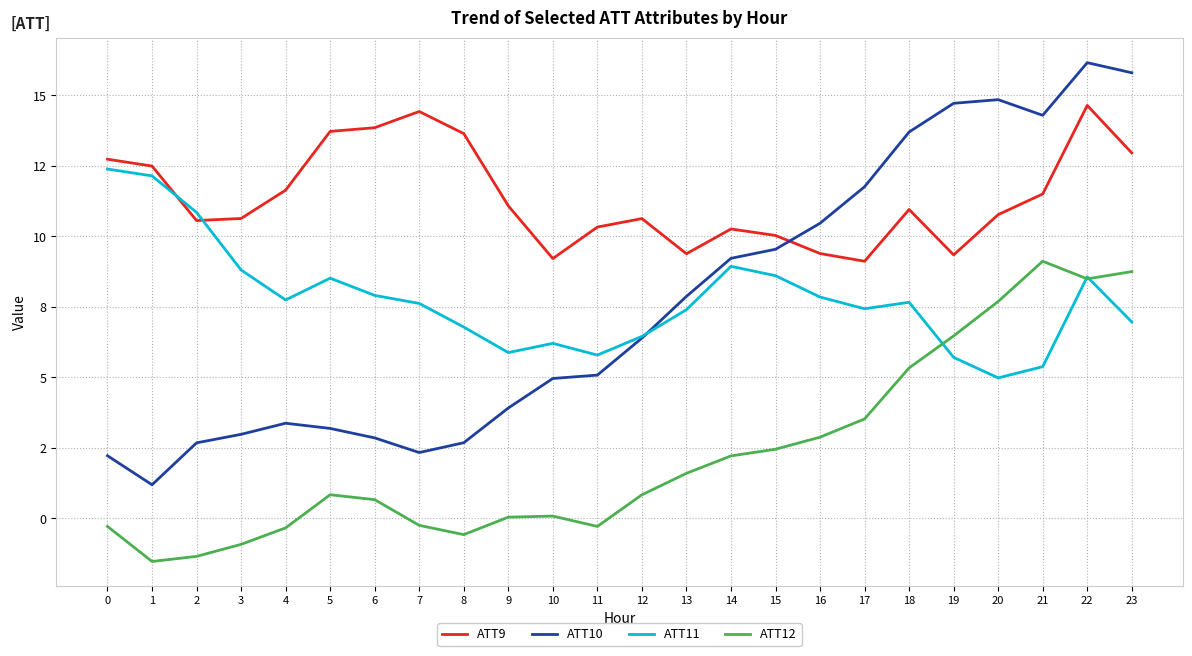

Which series changed the most between 8 and 15?

ATT10